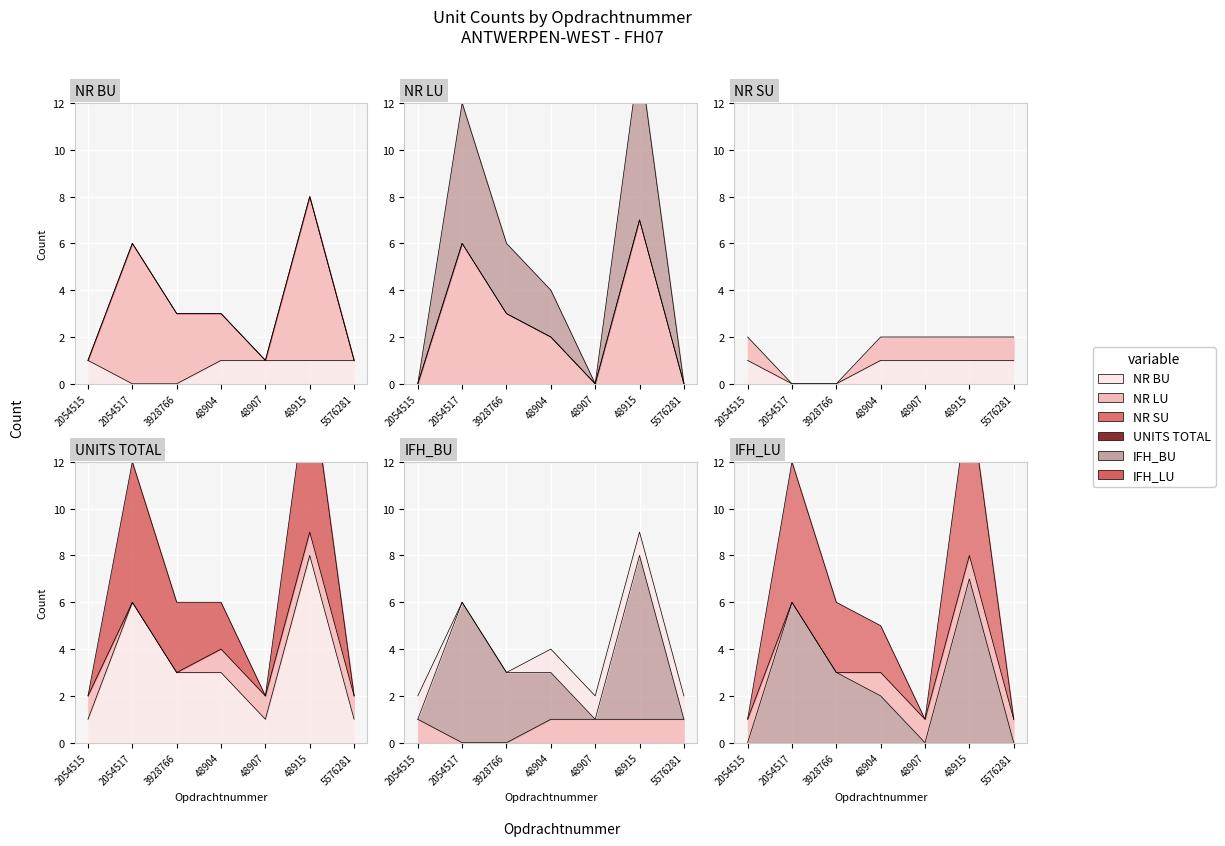

Where does the IFH_LU series first go above 2?

2054517